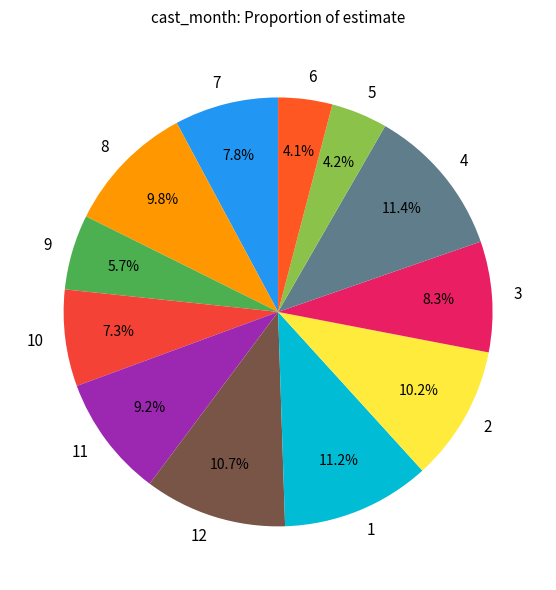

Is it true that 2 is 21% of the pie?

False